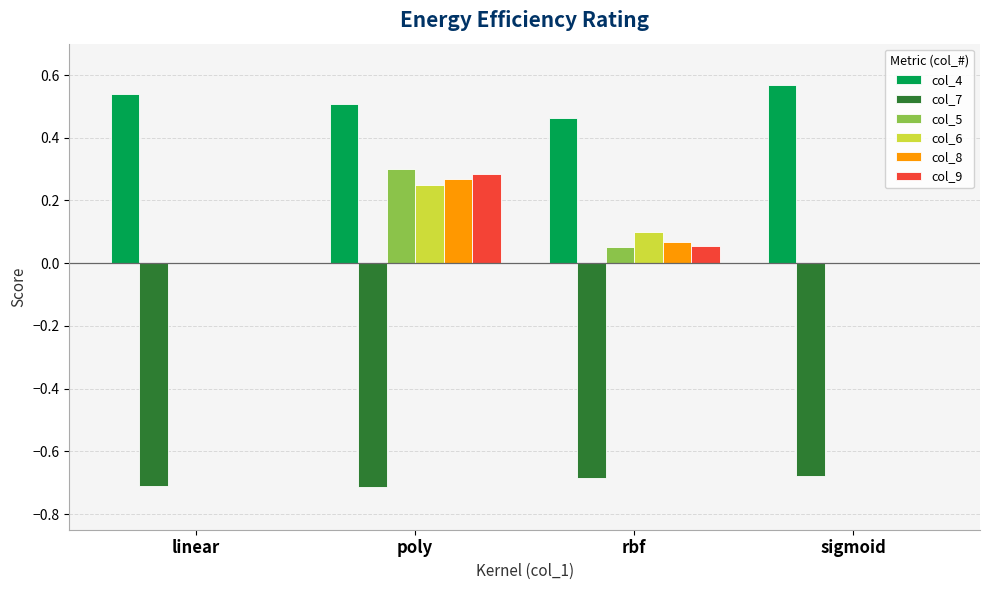

How many groups of bars are there?

4